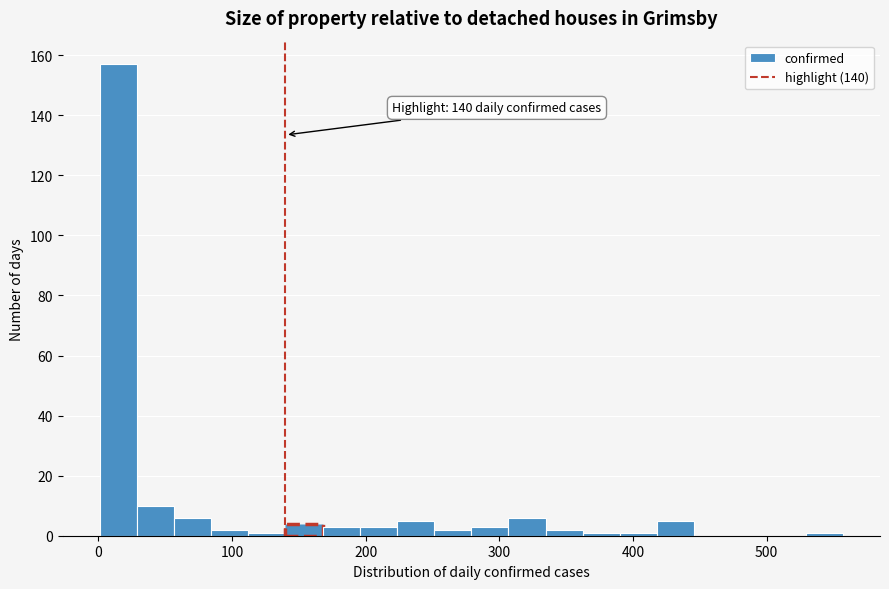

Read against the x-axis, roughly where is the centre of the tallest bar?

10